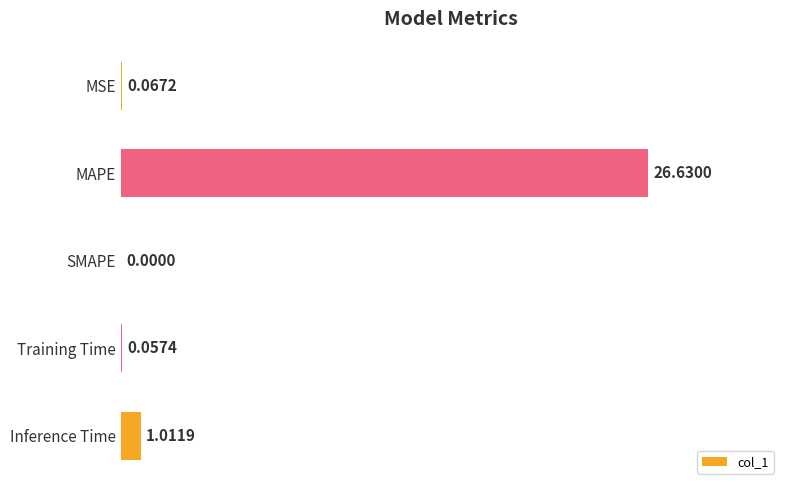

Where is the data nearest to the value 13?

Inference Time